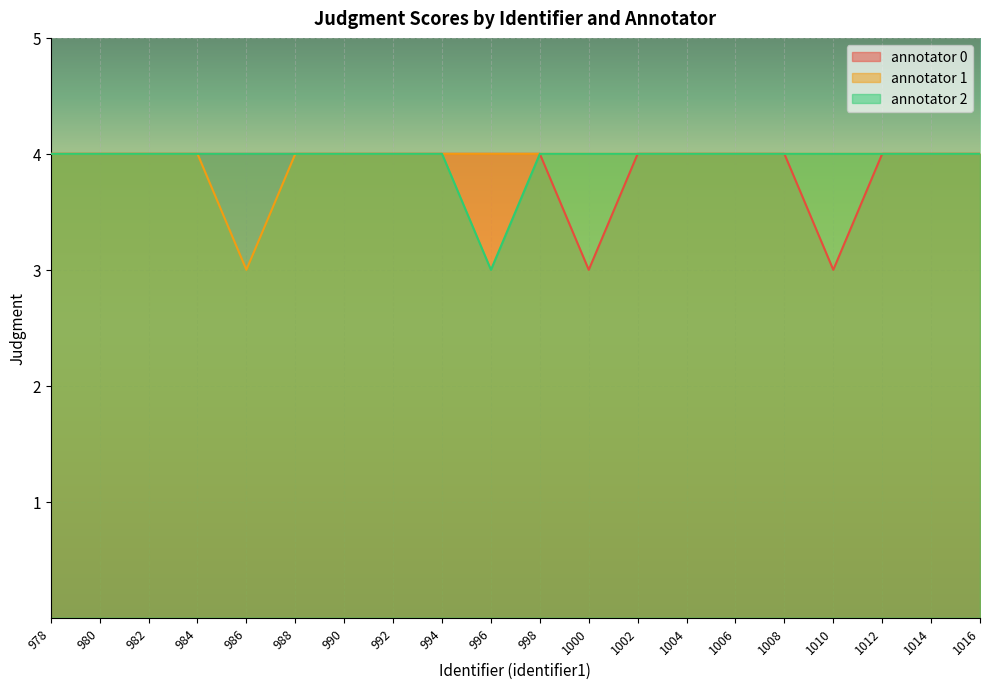

Which label corresponds to the smallest value in the chart?

1000